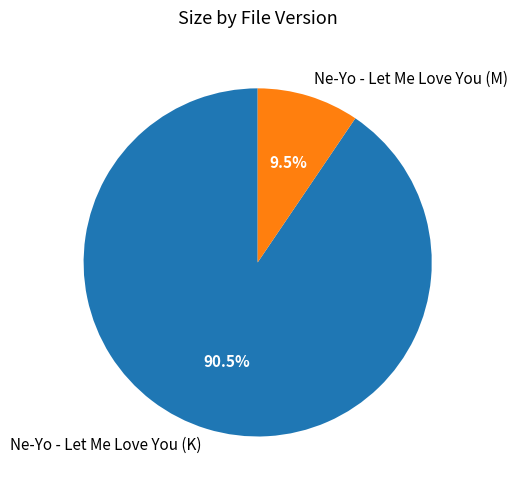

How many segments does this pie chart have?

2